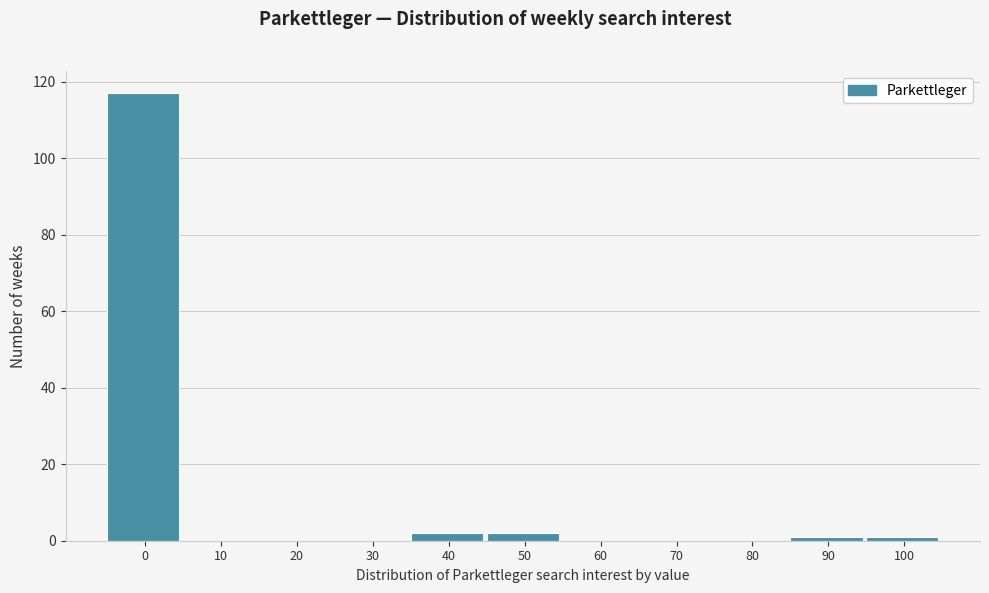

Reading right to left, list all the values displayed in this chart.

100=1	90=1	80=0	70=0	60=0	50=2	40=2	30=0	20=0	10=0	0=117